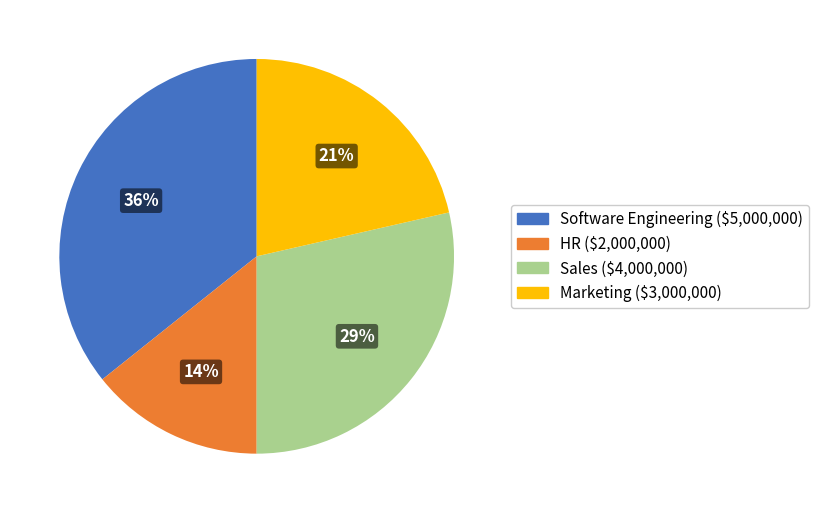

Does any single category account for the majority?

No